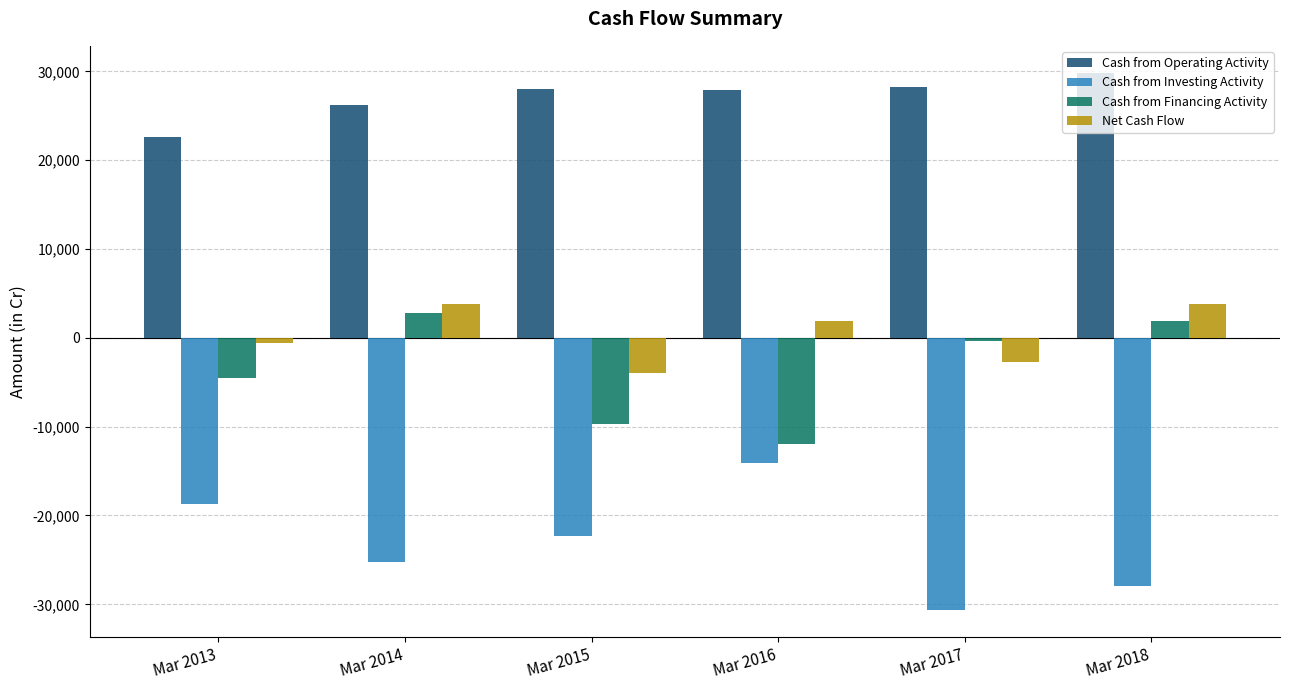

Which series has the largest range (max minus min)?

Cash from Investing Activity